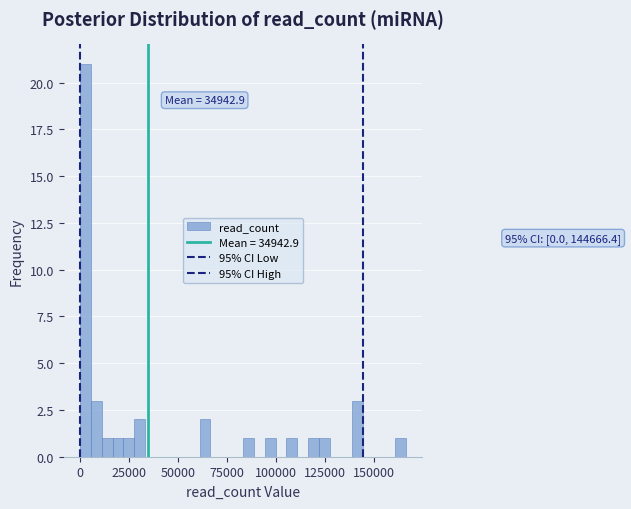

Around what value on the x-axis is the tallest bar? Give the approximate position of its centre, as read against the axis.

5000